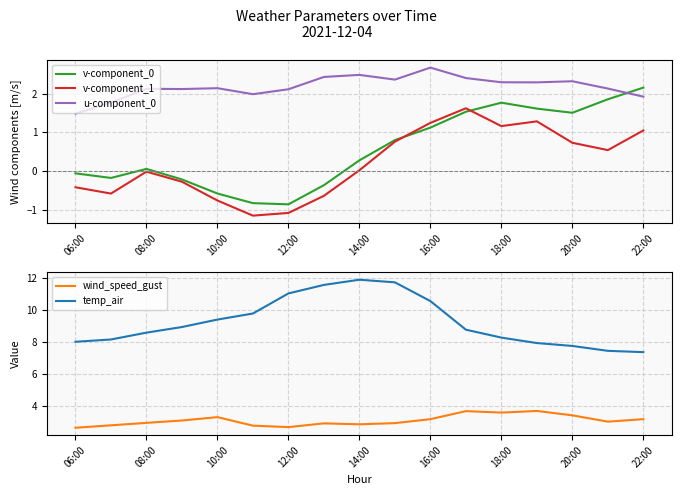

True or false: wind_speed_gust has more than 1 interior local peaks.

True